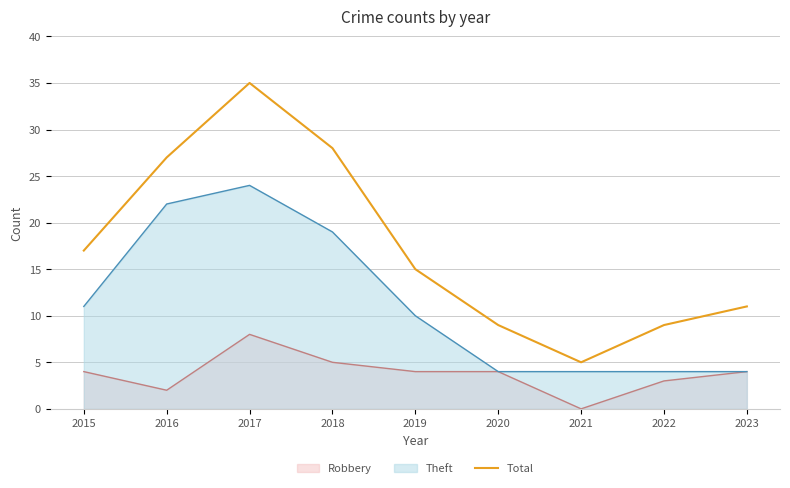

Rank the categories by value from highest to lowest.

2017, 2018, 2016, 2015, 2019, 2023, 2020, 2022, 2021